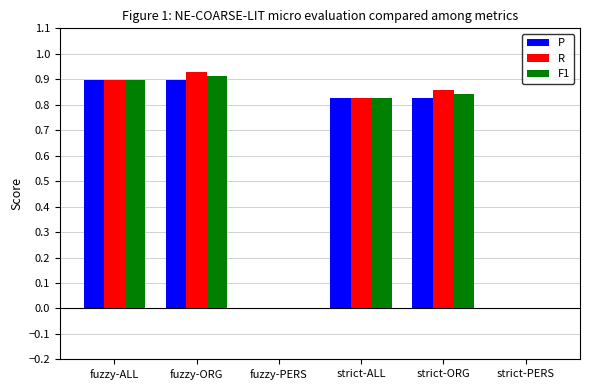

Is it true that R equals 0.0 at strict-PERS?

True